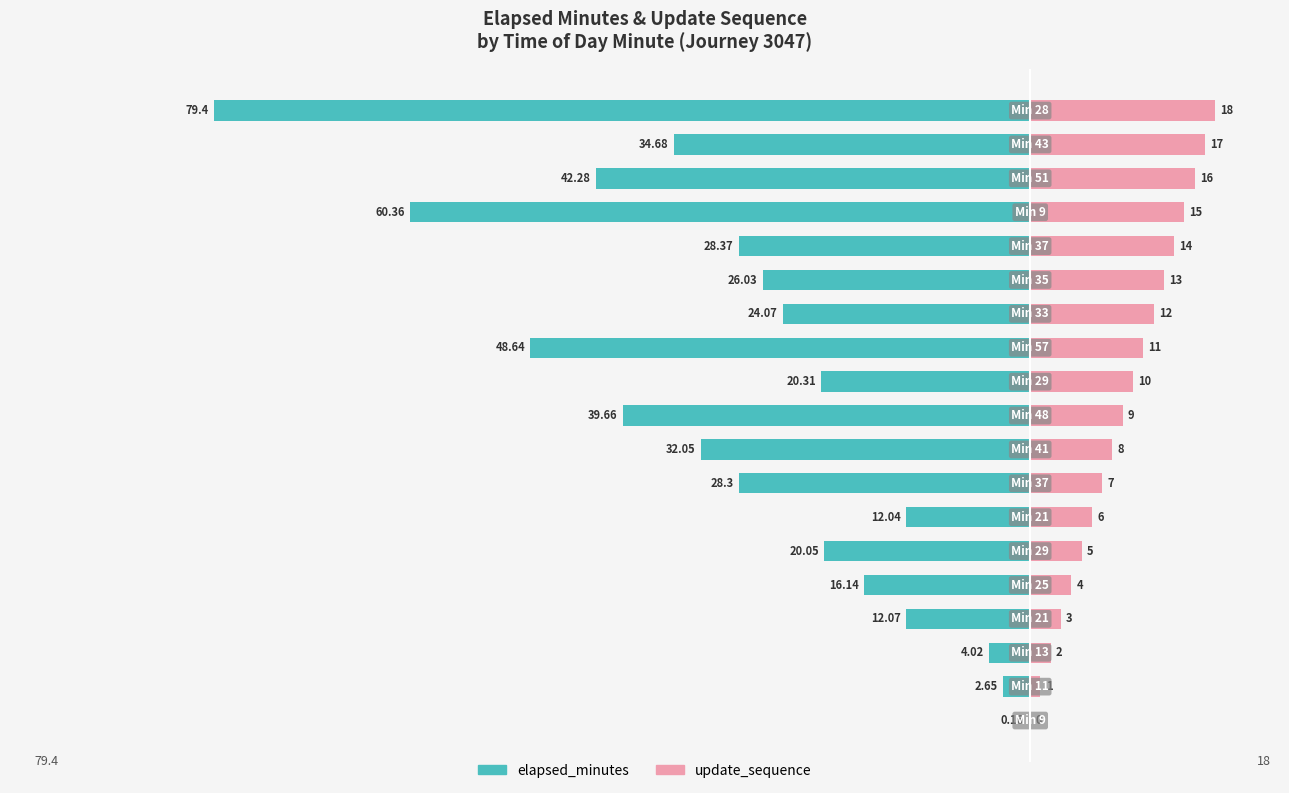

Which series changed the most between 13 and 14?

elapsed_minutes